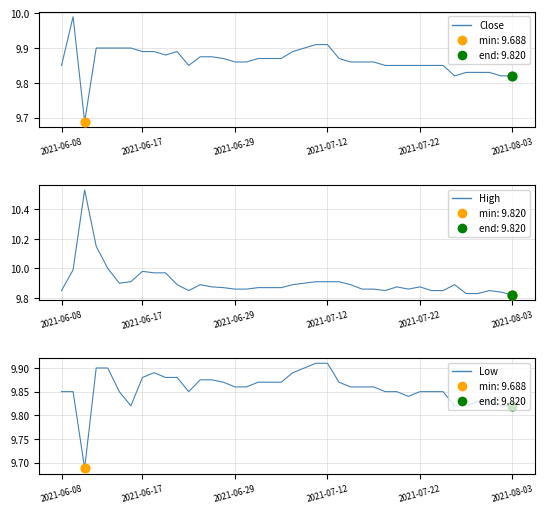

Which series contains the lowest Y value?

Close